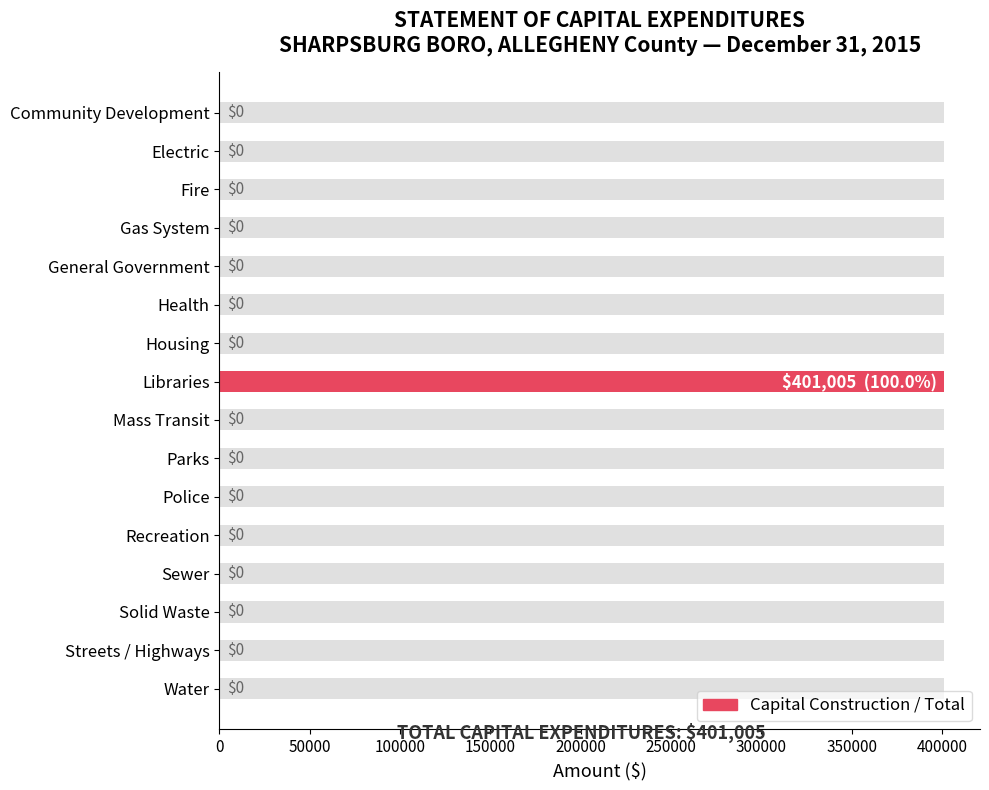

Count the number of values greater than 0.

1